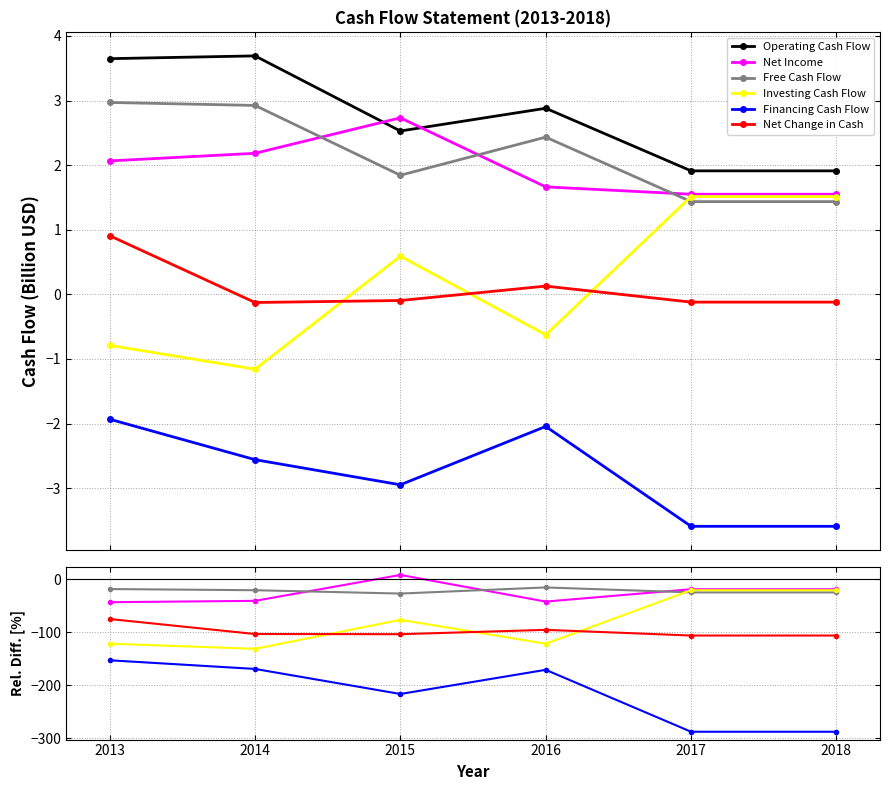

At which category does Investing Cash Flow reach its first local peak?

2015